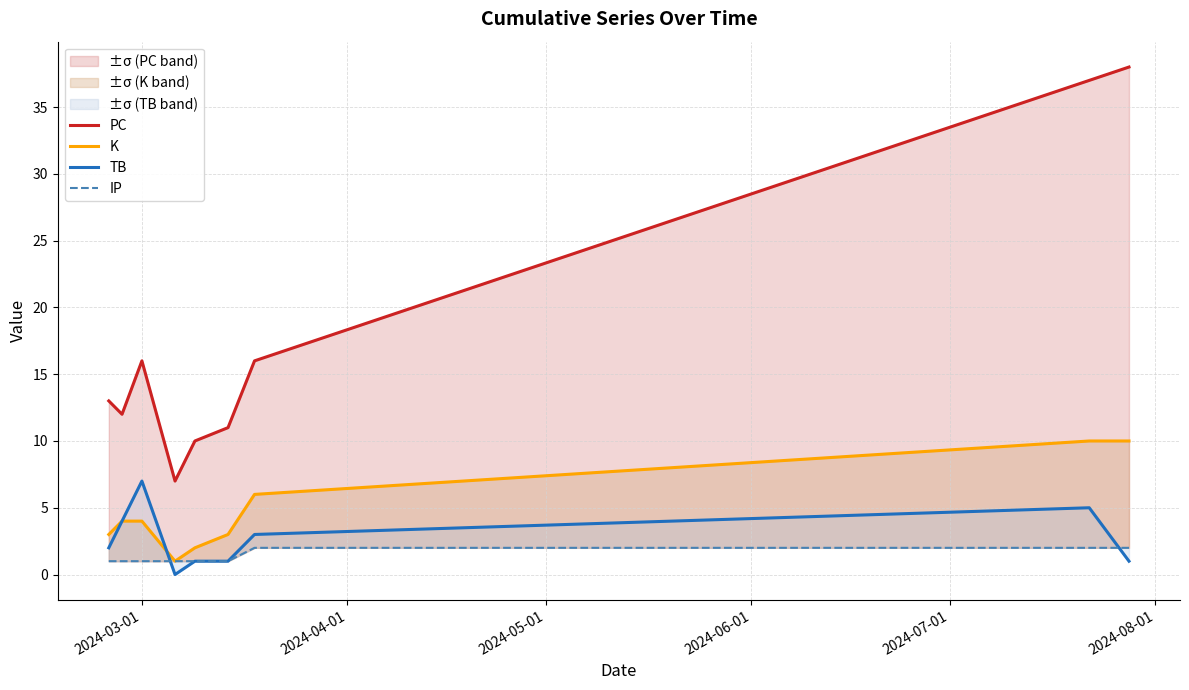

Reading left to right, extract all data points from this chart.

PC: 13	12	16	7	10	11	16	37	38
K: 3	4	4	1	2	3	6	10	10
TB: 2	4	7	0	1	1	3	5	1
IP: 1	1	1	1	1	1	2	2	2